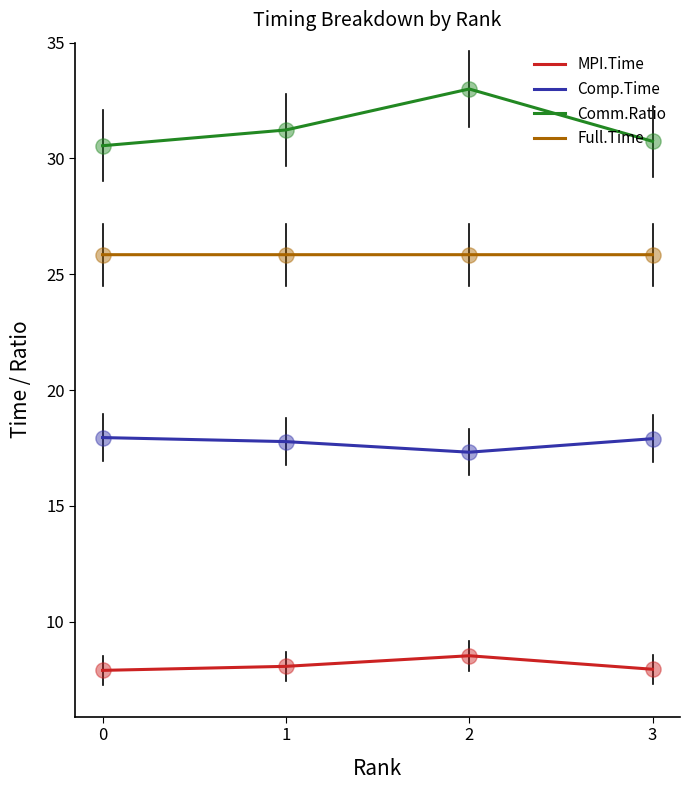

Is the value of MPI.Time at 0 greater than the value of Full.Time at 1?

No